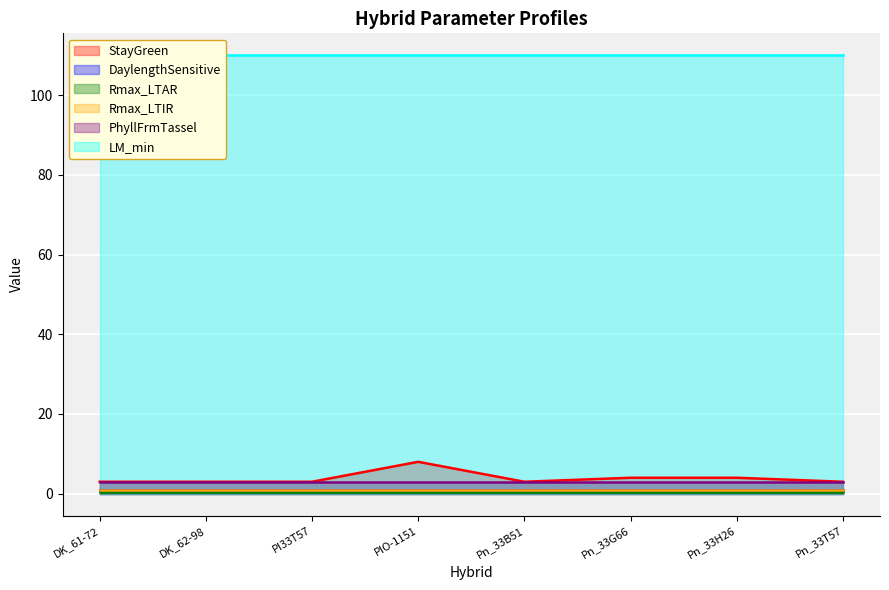

Rank the series at DK_62-98 from lowest to highest value.

Rmax_LTAR, Rmax_LTIR, DaylengthSensitive, StayGreen, PhyllFrmTassel, LM_min